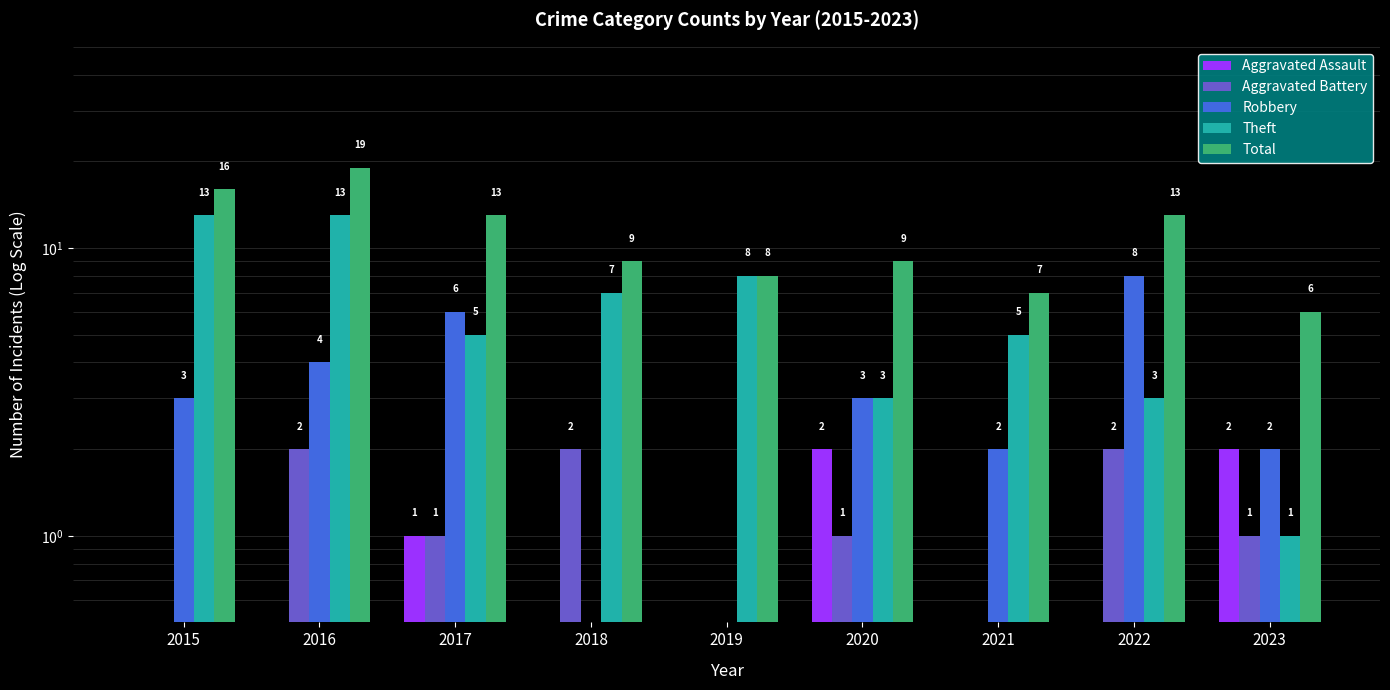

What is the lowest value of the Aggravated Assault series?

0.5